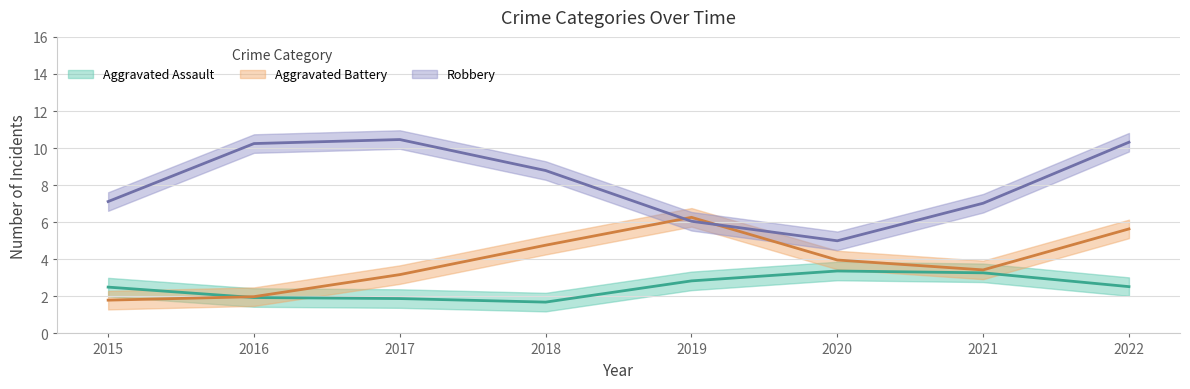

Between 2015 and 2017, which series saw the biggest shift?

Robbery